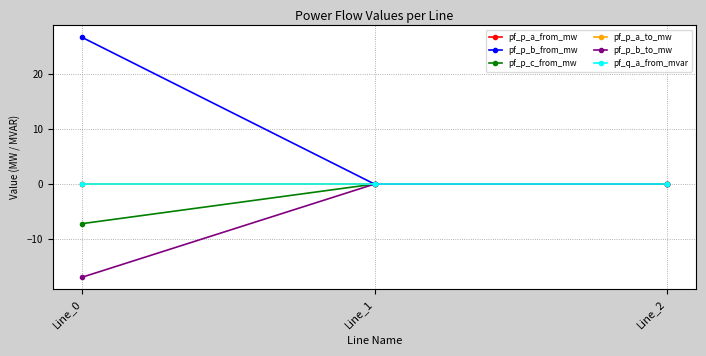

What is the highest value of the pf_p_b_from_mw series?

26.6